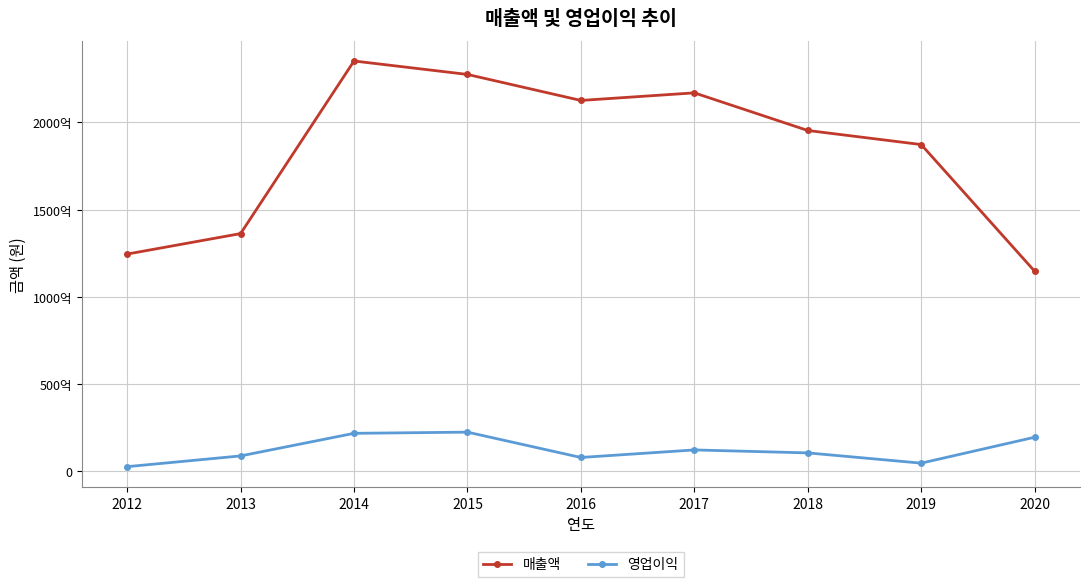

The 영업이익 series shows 22358021526 at 2015. True or false?

True